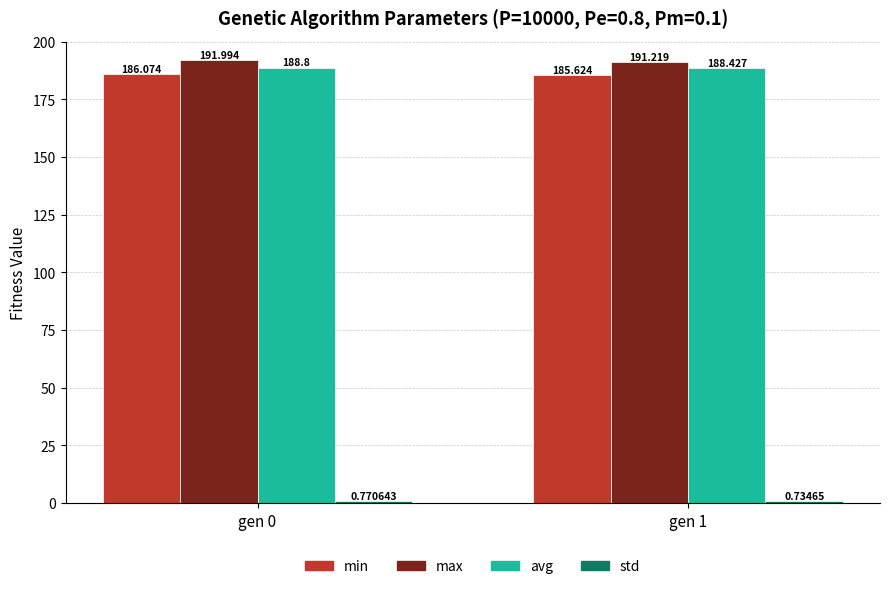

What value does the min series have at gen 0?

186.1